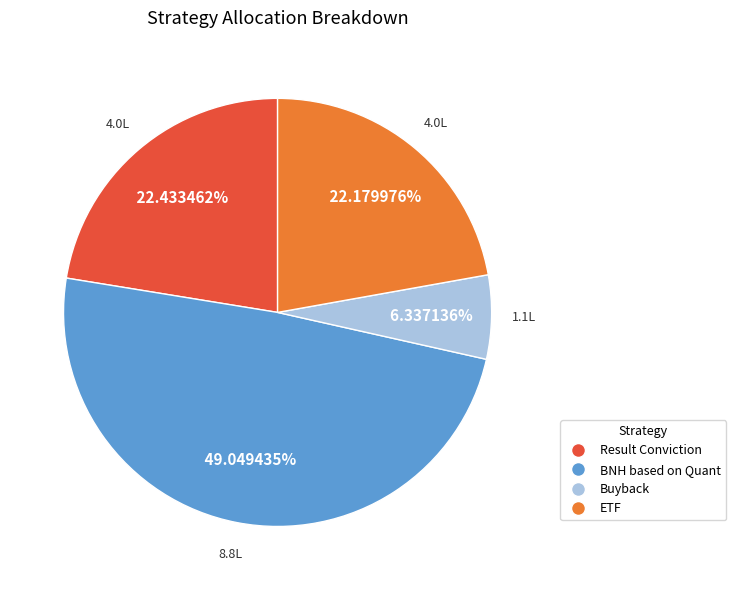

What is the ratio of the value at ETF to the value at Buyback?

3.5